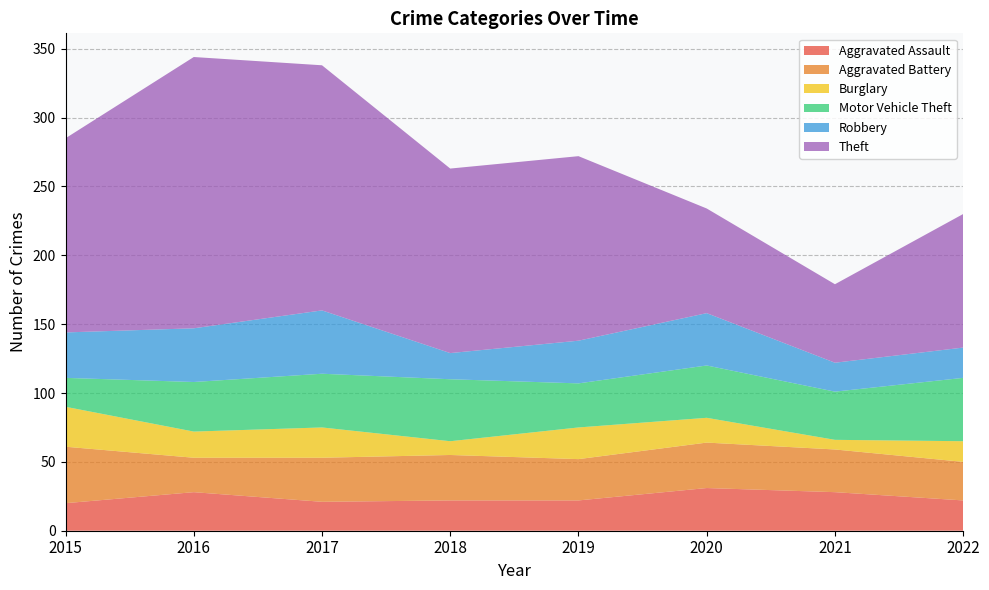

Reading right to left, list all the values displayed in this chart.

Aggravated Assault: 22	28	31	22	22	21	28	20
Aggravated Battery: 28	31	33	30	33	32	25	41
Burglary: 15	7	18	23	10	22	19	29
Motor Vehicle Theft: 46	35	38	32	45	39	36	21
Robbery: 22	21	38	31	19	46	39	33
Theft: 97	57	76	134	134	178	197	141